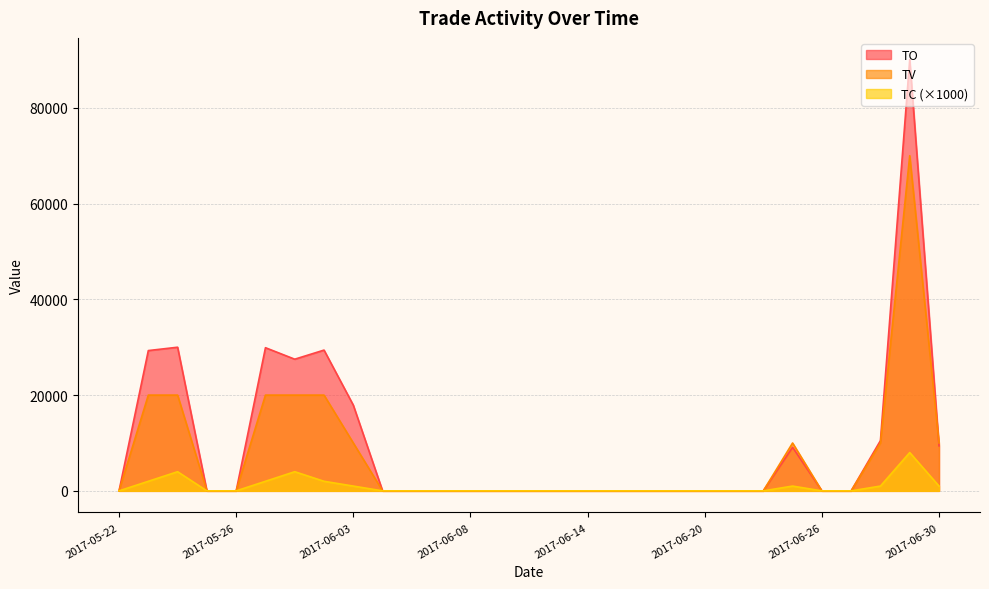

What is the maximum value shown in the chart?

90100